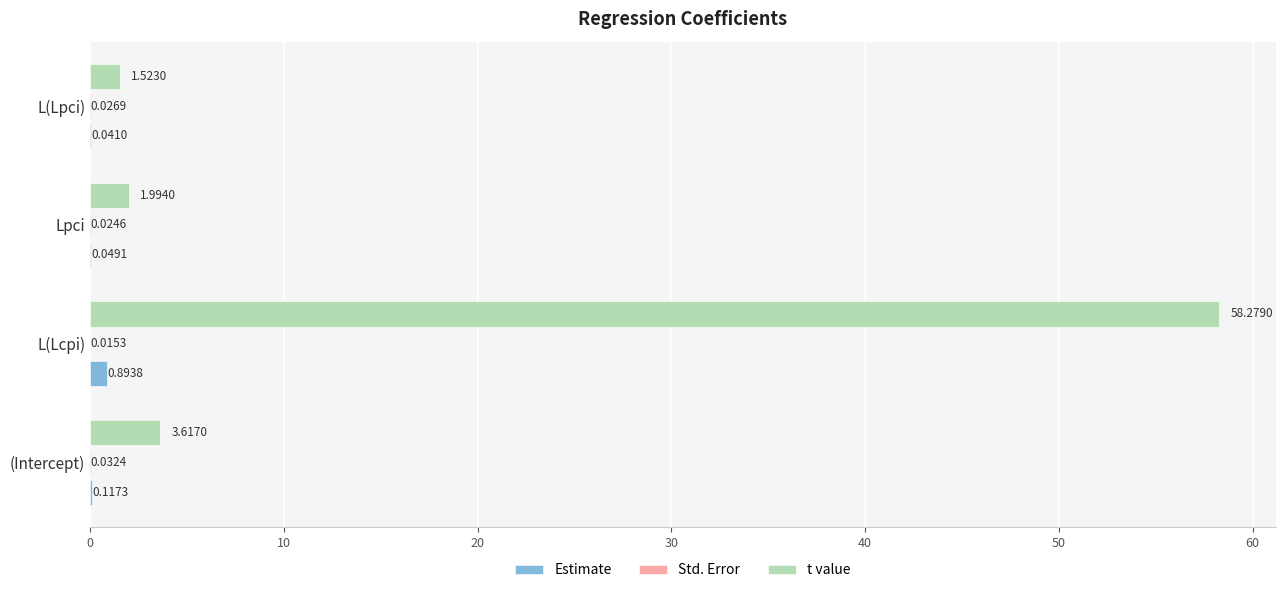

At which label does t value reach its peak?

L(Lcpi)